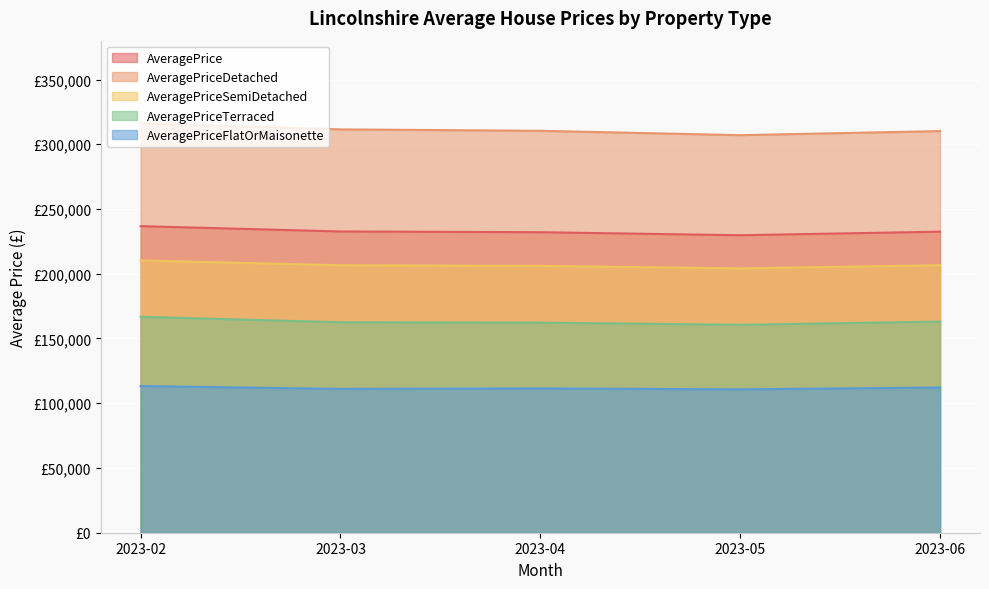

True or false: AveragePriceFlatOrMaisonette and AveragePrice cross at least once.

False